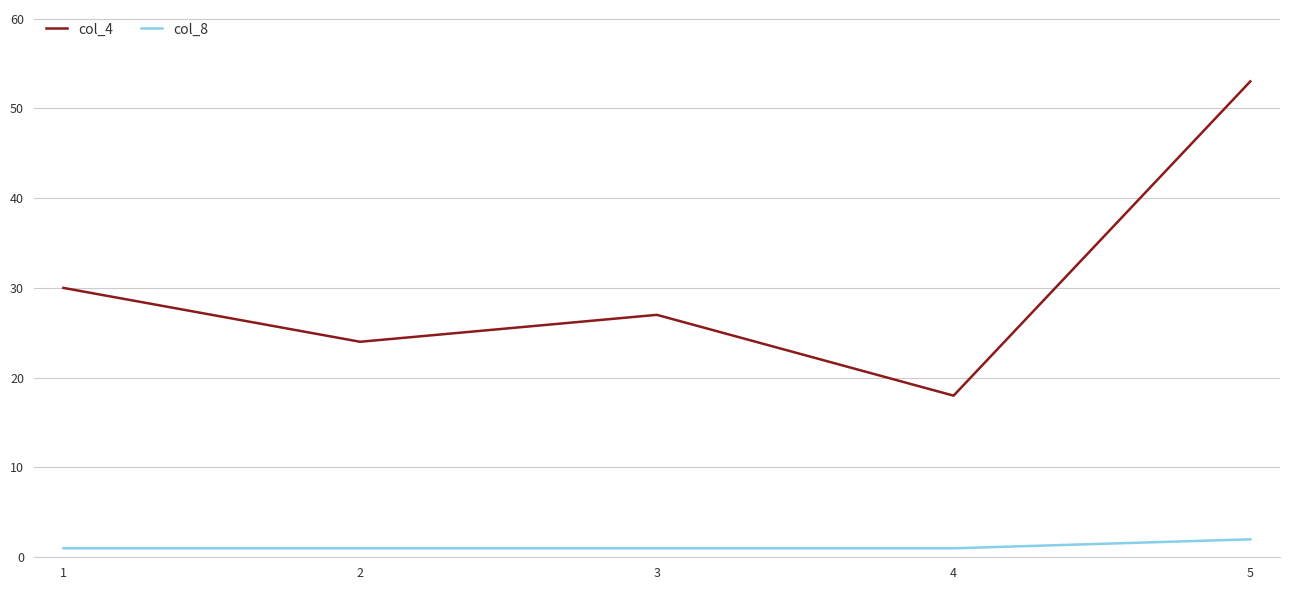

At 4, list the series in order from largest to smallest.

col_4, col_8